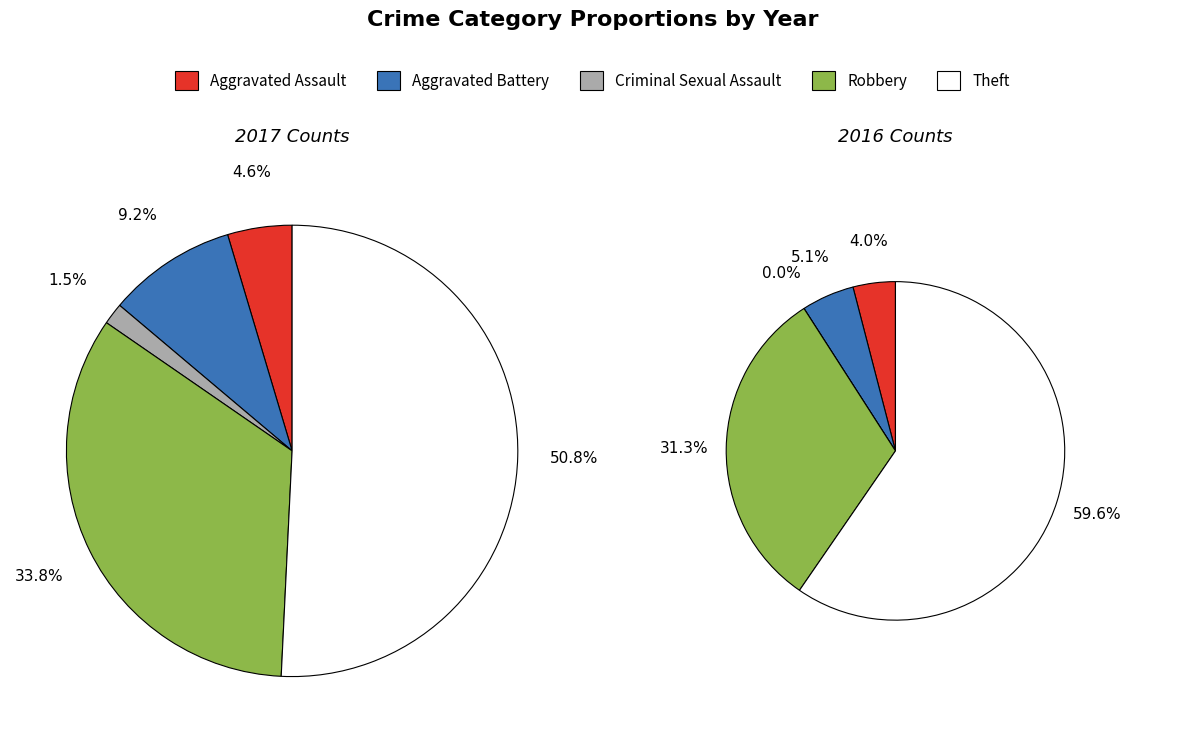

Count the number of slices in the pie.

5